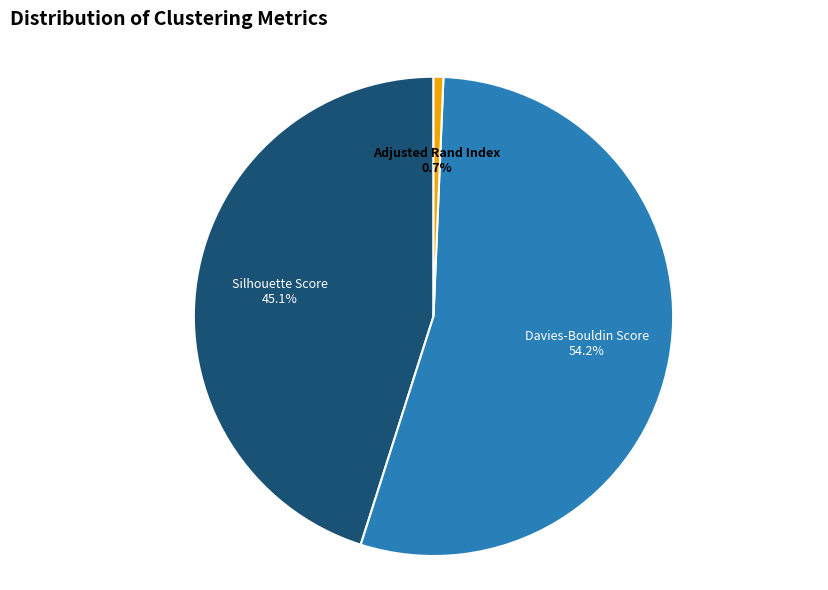

To the nearest percent, what portion does Adjusted Rand Index represent?

1%